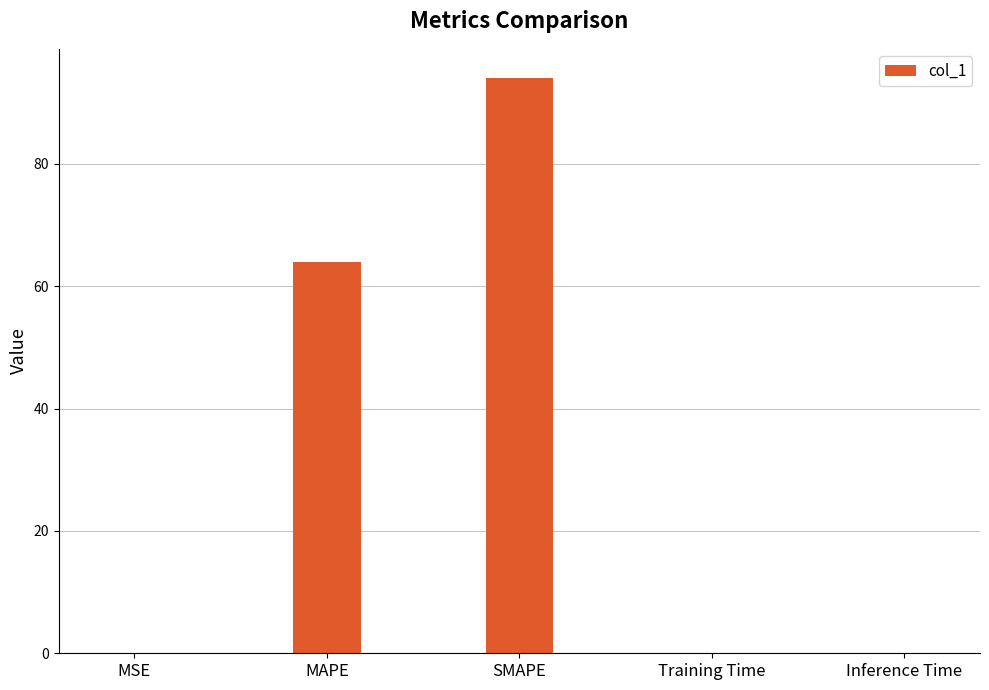

How many series are shown in this chart?

1